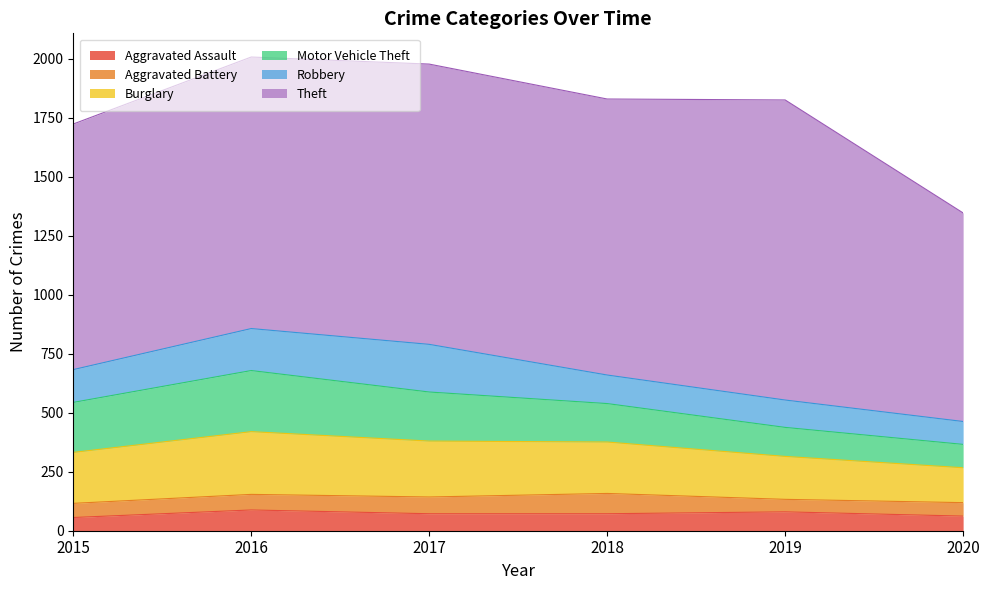

What is the average value of the Theft series?

1118